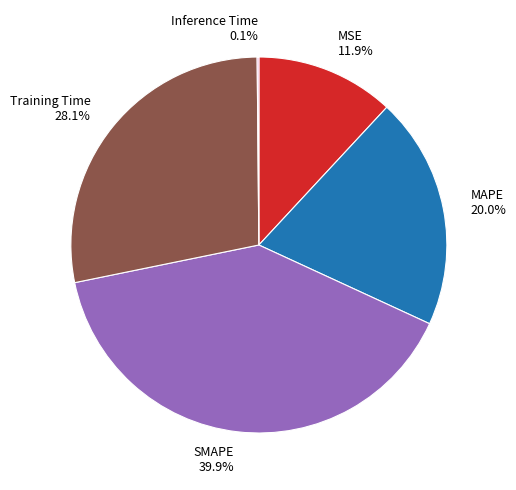

To the nearest percent, what percentage of the pie is Training Time?

28%